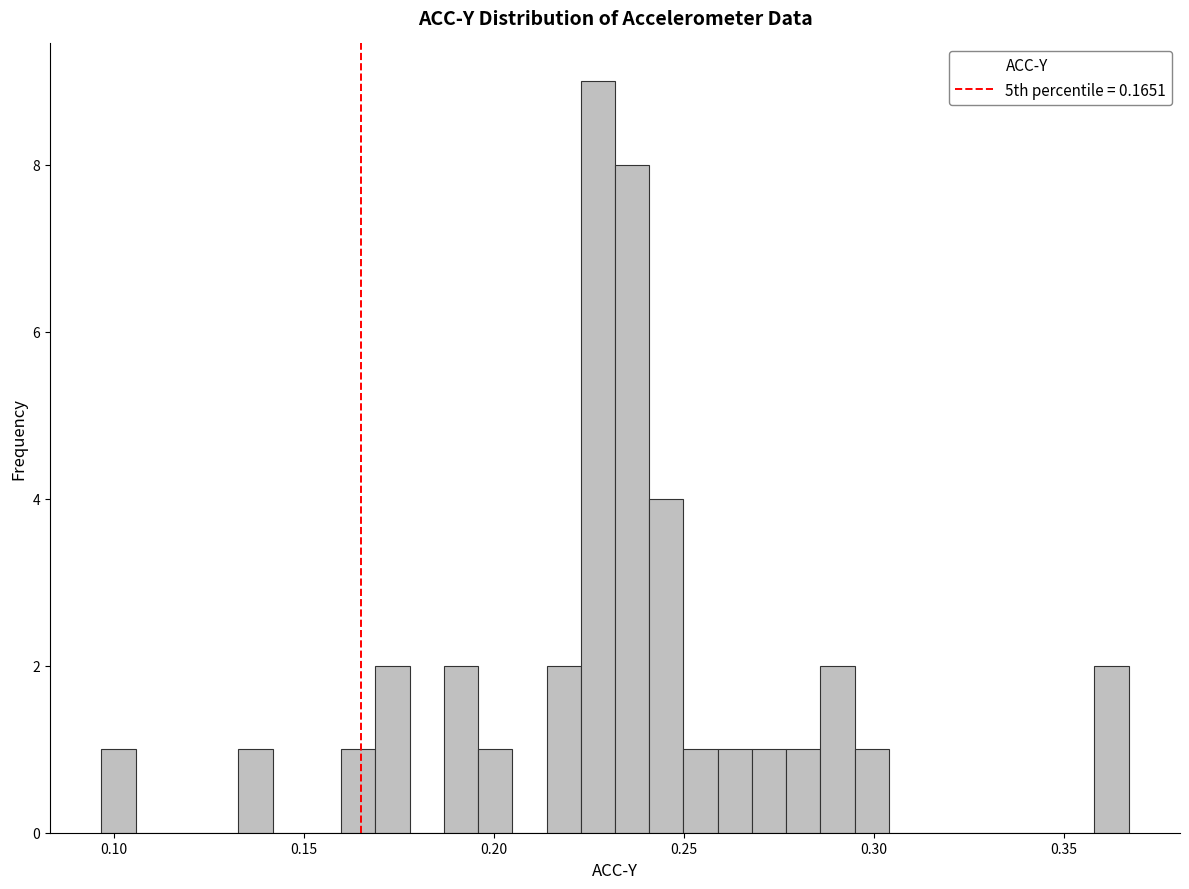

Around what value on the x-axis is the tallest bar? Give the approximate position of its centre, as read against the axis.

0.225